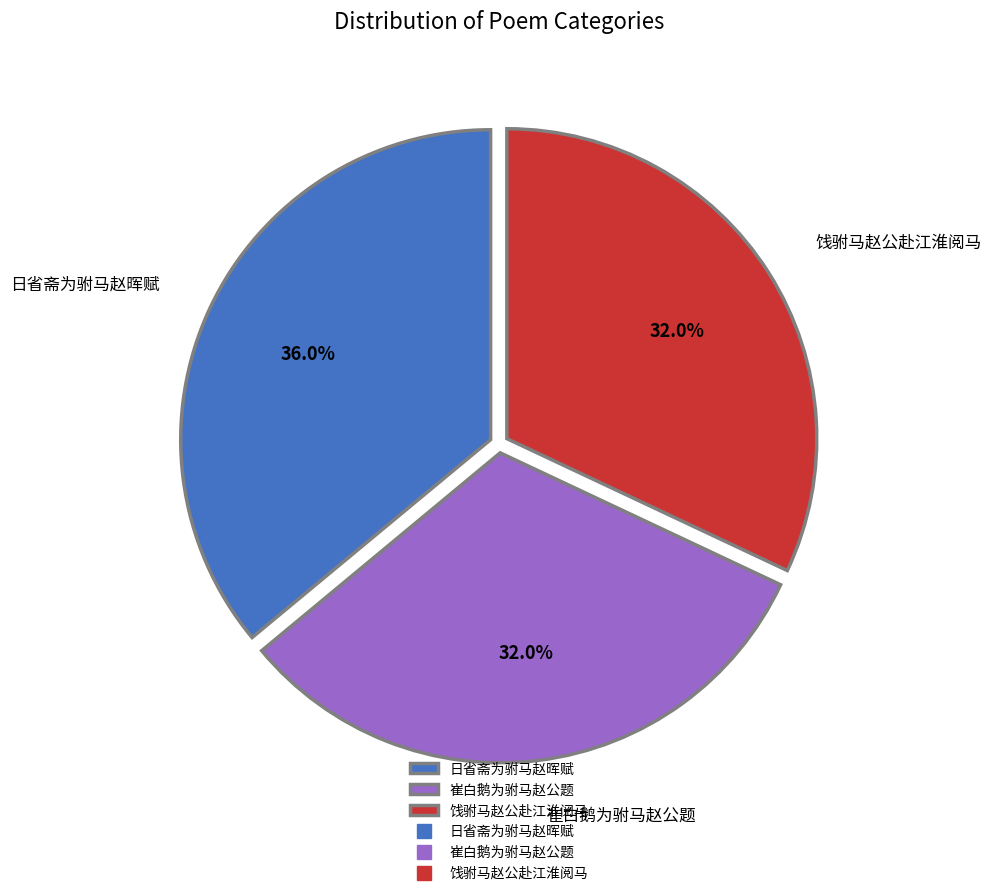

What is the largest slice in the pie chart?

日省斋为驸马赵晖赋